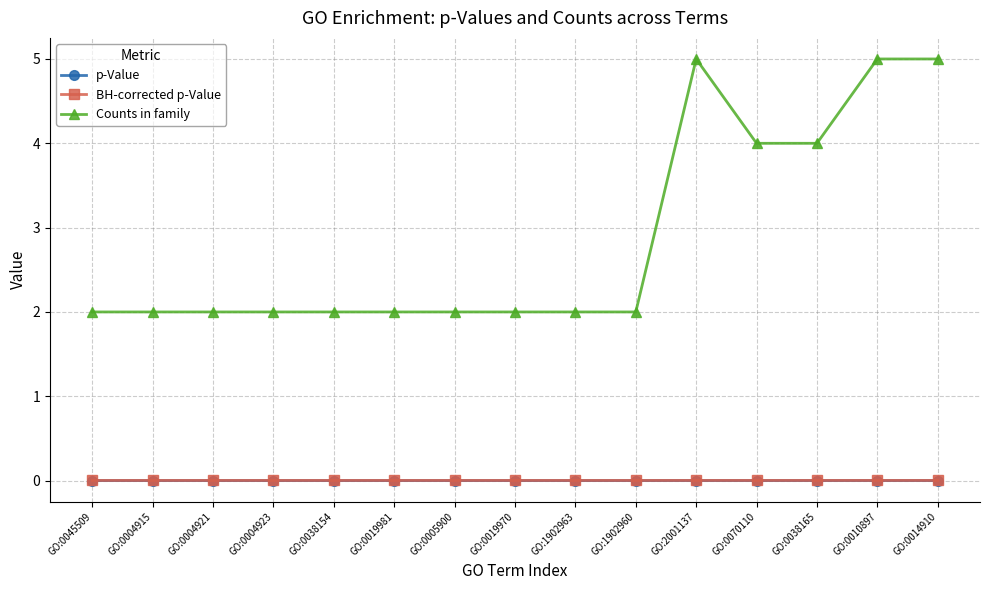

Which series has the widest spread of values?

Counts in family